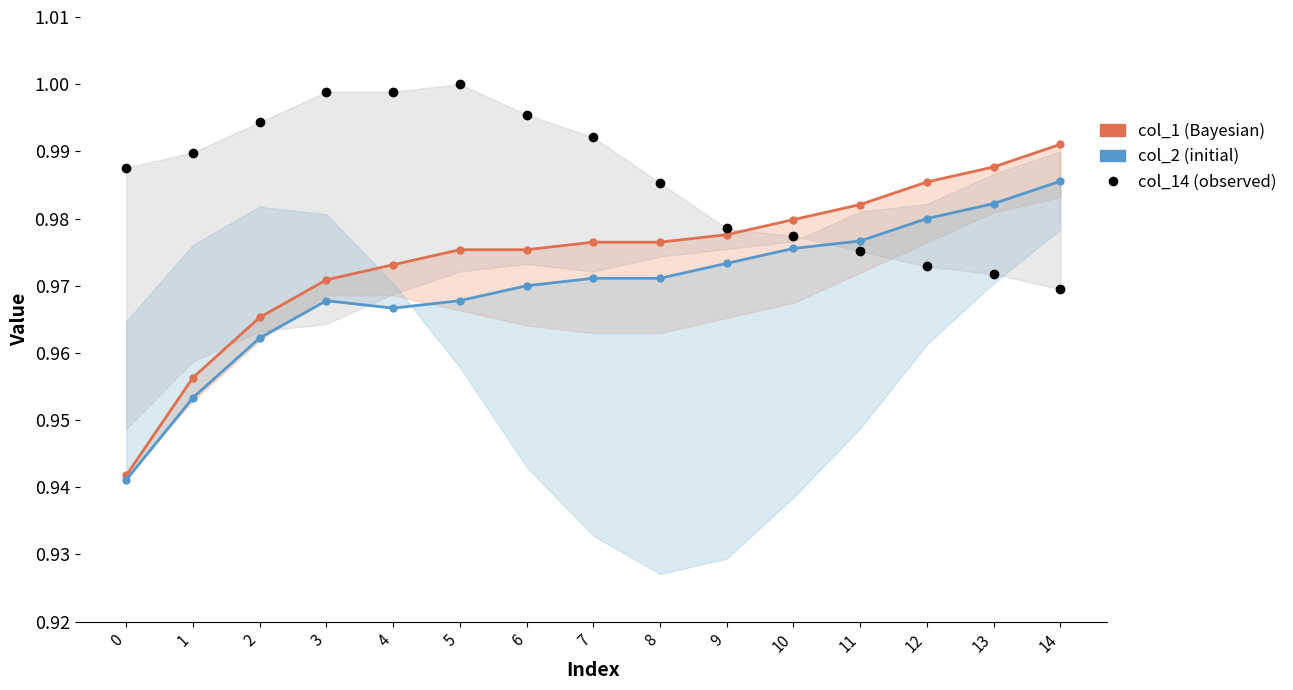

What is the sum of the col_1 values at 0 and 11?

1.9